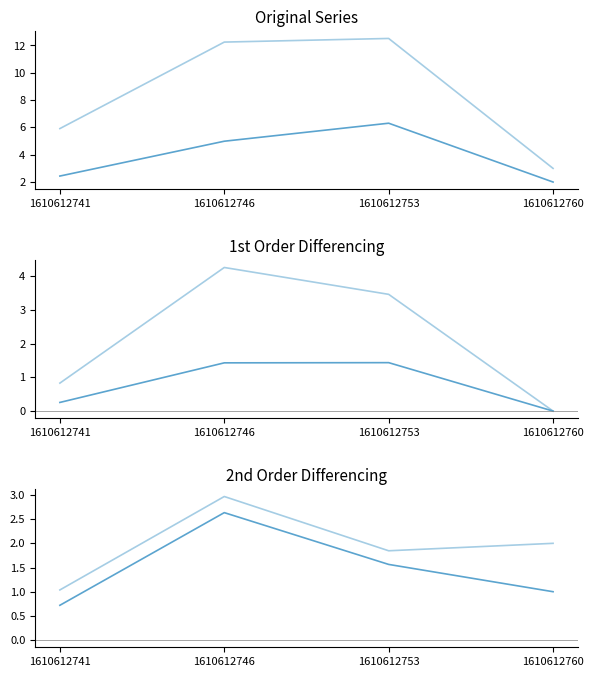

Between 1610612760 and 1610612746, which is larger?

1610612746